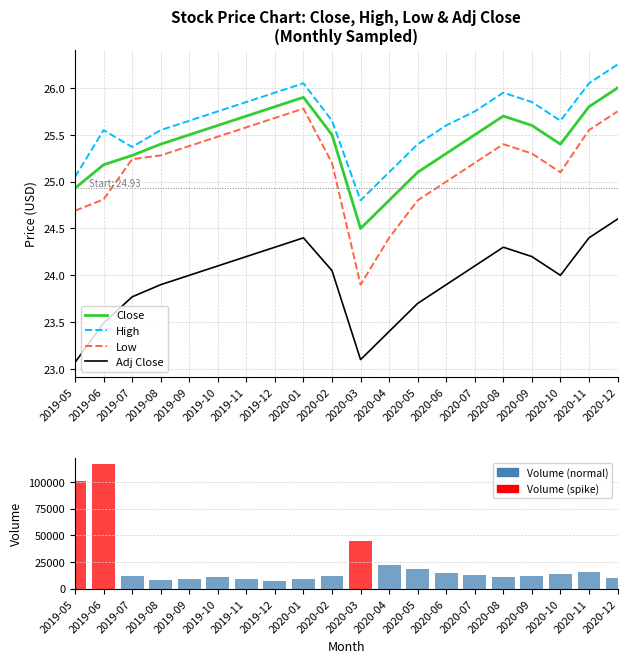

Are the bars grouped side by side (vs. stacked)?

Yes